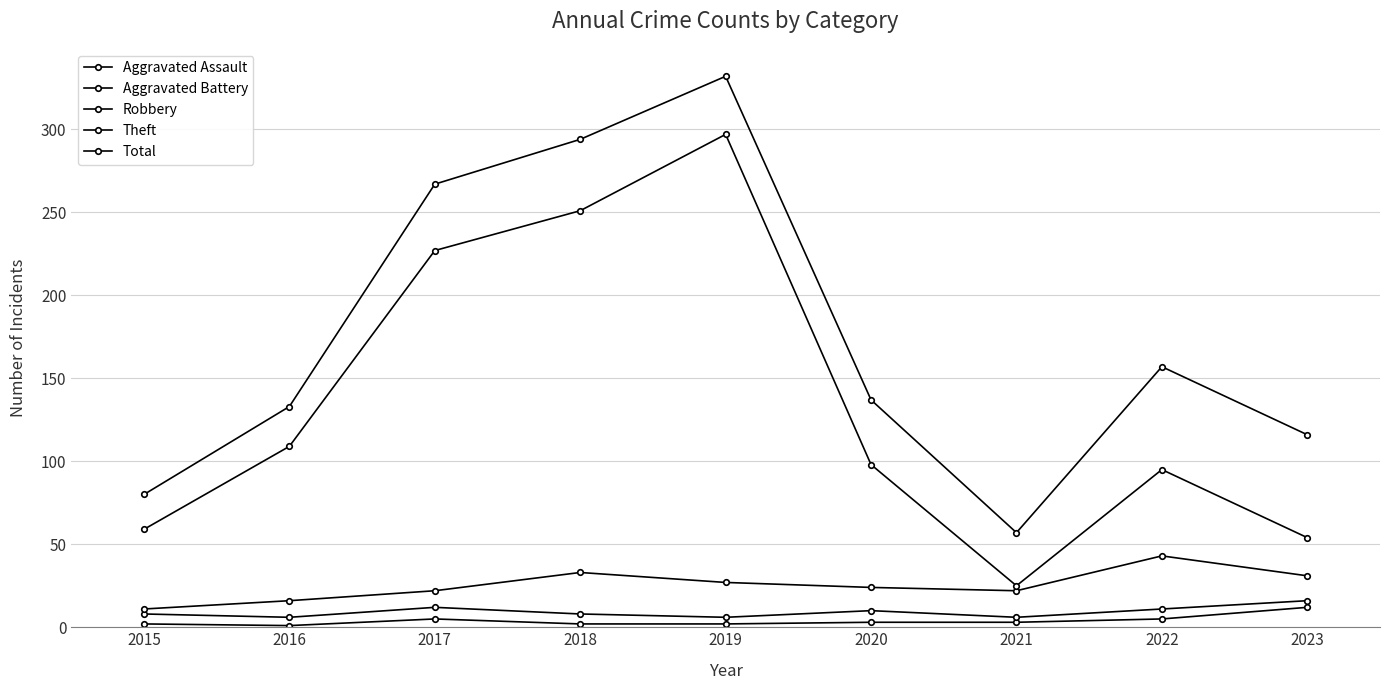

The Robbery series shows 63 at 2022. True or false?

False